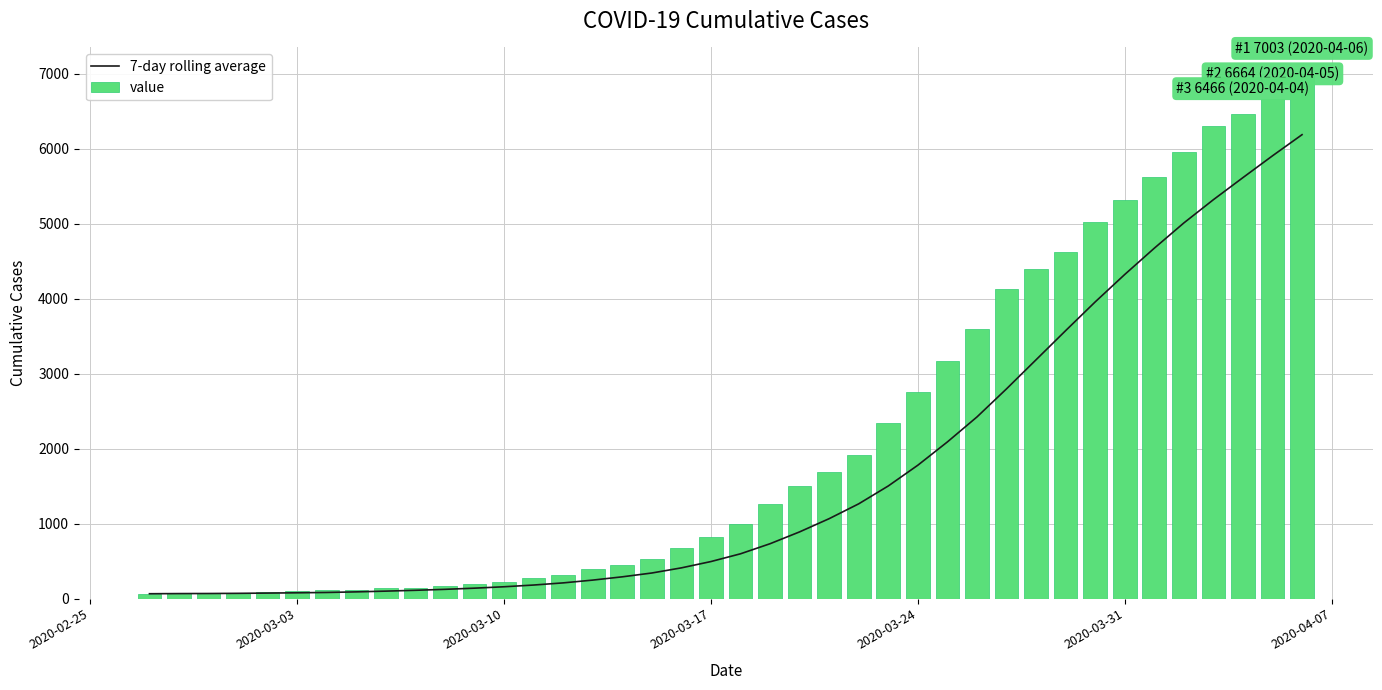

Rank the series by their maximum value, from lowest to highest.

7-day rolling average, value